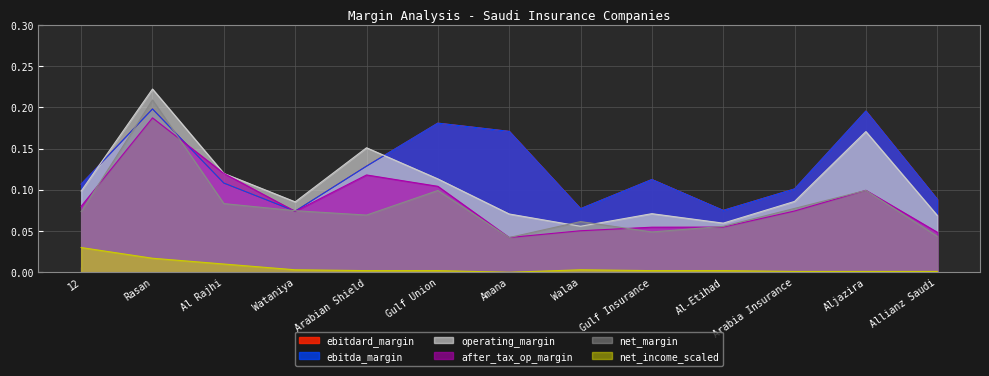

What position from the right is Walaa?

6